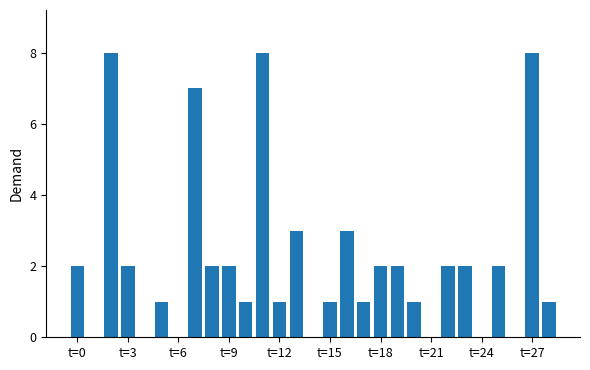

What is the greatest value displayed?

8